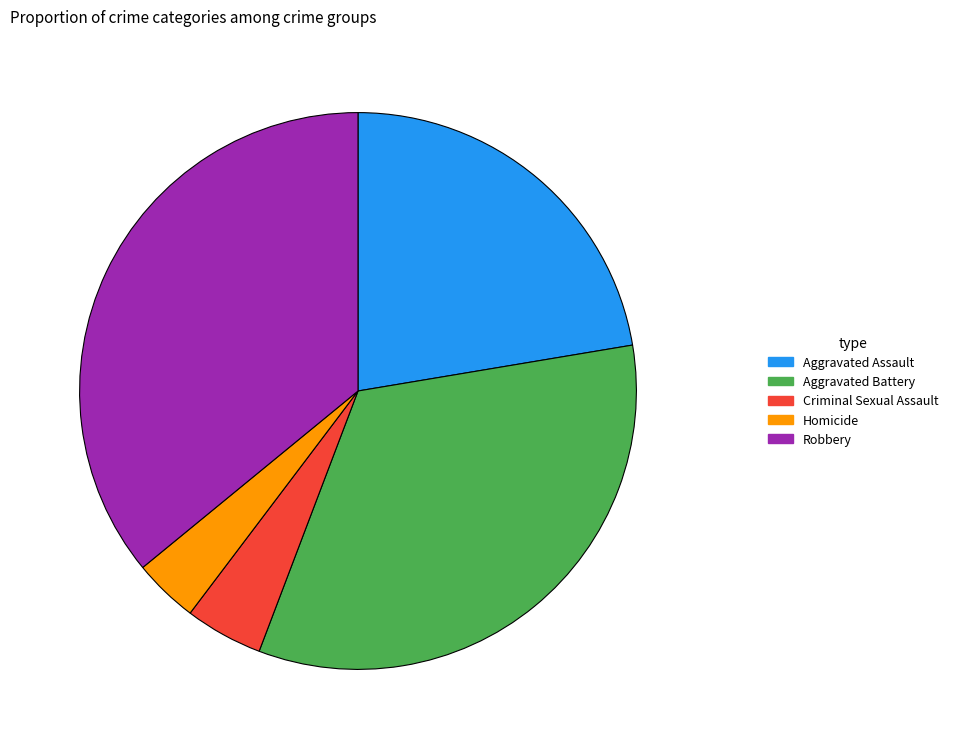

Is the sum of Aggravated Battery and Robbery greater than half?

Yes